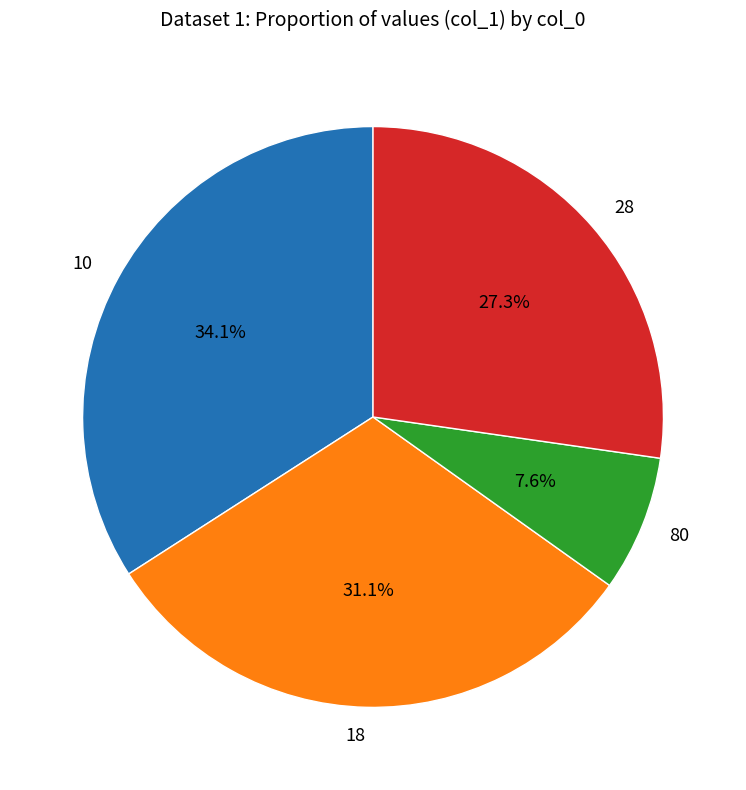

True or false: 28 accounts for 27% of the total.

True